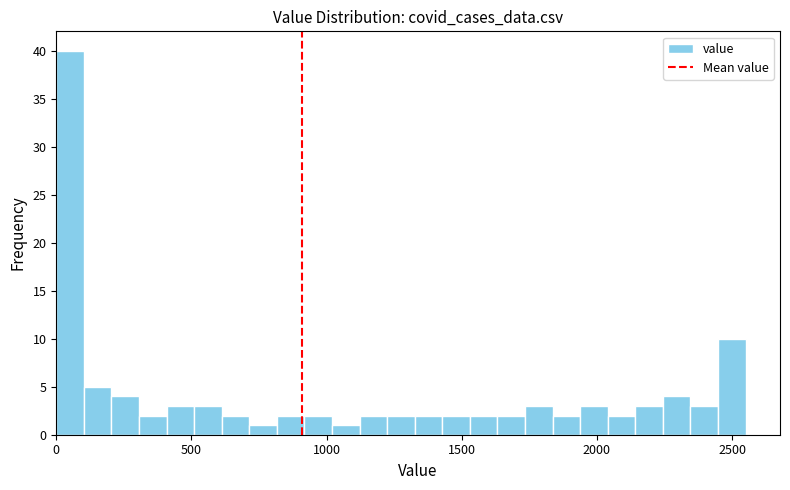

Read against the x-axis, roughly where is the centre of the tallest bar?

50